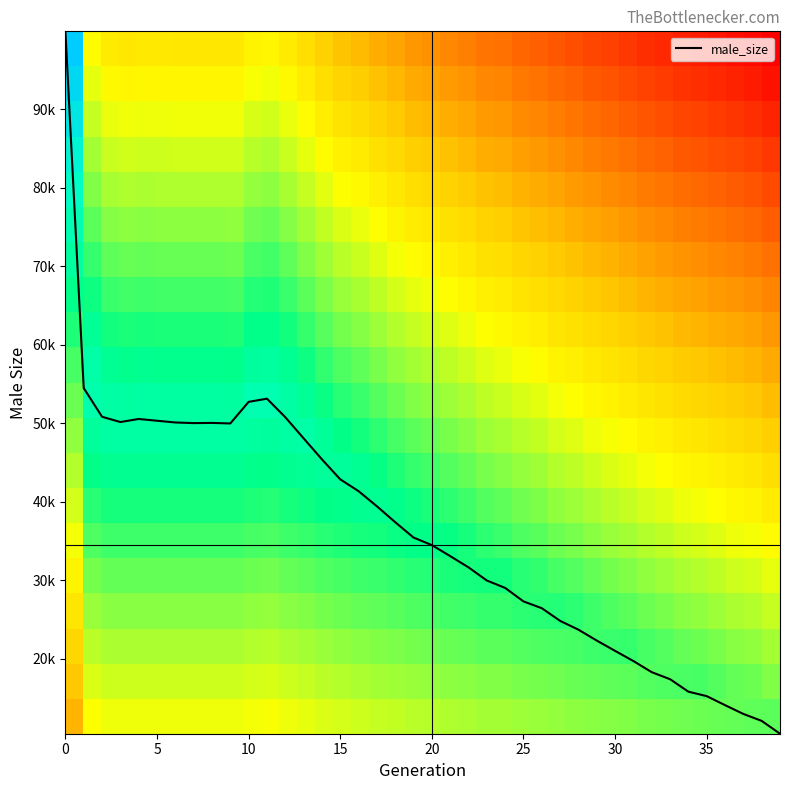

Reading right to left, transcribe all the data shown in this chart.

male_size: 10413.0	12049.0	12936.0	14056.0	15206.0	15774.0	17363.0	18258.0	19677.0	20974.0	22287.0	23677.0	24799.0	26412.0	27282.0	28999.0	29944.0	31621.0	33055.0	34458.0	35419.0	37376.0	39407.0	41333.0	42840.0	45389.0	48069.0	50762.0	53124.0	52721.0	49966.0	50035.0	50011.0	50092.0	50311.0	50538.0	50148.0	50818.0	54476.0	99955.0
row_0: 0.1	0.1	0.1	0.1	0.1	0.1	0.0	0.0	0.0	-0.0	-0.0	-0.0	-0.0	-0.1	-0.1	-0.1	-0.1	-0.1	-0.1	-0.1	-0.1	-0.2	-0.2	-0.2	-0.2	-0.2	-0.3	-0.3	-0.3	-0.3	-0.3	-0.3	-0.3	-0.3	-0.3	-0.3	-0.3	-0.3	-0.3	-0.8
row_1: 0.0	0.1	0.1	0.1	0.2	0.1	0.1	0.1	0.1	0.1	0.1	0.1	0.1	0.0	0.0	0.0	0.0	-0.0	-0.0	-0.0	-0.1	-0.1	-0.1	-0.1	-0.1	-0.2	-0.2	-0.2	-0.2	-0.2	-0.2	-0.2	-0.2	-0.2	-0.2	-0.2	-0.2	-0.2	-0.2	-0.7
row_2: -0.1	-0.0	-0.0	0.0	0.1	0.1	0.1	0.2	0.2	0.2	0.2	0.2	0.1	0.1	0.1	0.1	0.1	0.1	0.1	0.1	0.0	0.0	0.0	-0.0	-0.0	-0.1	-0.1	-0.1	-0.1	-0.1	-0.1	-0.1	-0.1	-0.1	-0.1	-0.1	-0.1	-0.1	-0.1	-0.6
row_3: -0.2	-0.1	-0.1	-0.1	-0.0	-0.0	0.0	0.1	0.1	0.1	0.2	0.2	0.2	0.2	0.2	0.2	0.2	0.2	0.2	0.1	0.1	0.1	0.1	0.1	0.1	0.0	0.0	-0.0	-0.0	-0.0	-0.0	-0.0	-0.0	-0.0	-0.0	-0.0	-0.0	-0.0	-0.1	-0.5
row_4: -0.3	-0.2	-0.2	-0.2	-0.1	-0.1	-0.1	-0.0	0.0	0.0	0.1	0.1	0.2	0.2	0.2	0.3	0.3	0.3	0.3	0.2	0.2	0.2	0.2	0.2	0.2	0.1	0.1	0.1	0.1	0.1	0.1	0.1	0.1	0.1	0.1	0.1	0.1	0.1	0.0	-0.4
row_5: -0.4	-0.3	-0.3	-0.3	-0.2	-0.2	-0.2	-0.1	-0.1	-0.1	-0.0	0.0	0.1	0.1	0.1	0.2	0.2	0.3	0.3	0.3	0.3	0.3	0.3	0.3	0.3	0.2	0.2	0.2	0.1	0.2	0.2	0.2	0.2	0.2	0.2	0.2	0.2	0.2	0.1	-0.3
row_6: -0.5	-0.4	-0.4	-0.4	-0.3	-0.3	-0.3	-0.2	-0.2	-0.1	-0.1	-0.1	-0.0	0.0	0.0	0.1	0.1	0.2	0.2	0.3	0.3	0.3	0.4	0.4	0.3	0.3	0.3	0.3	0.2	0.2	0.3	0.3	0.3	0.3	0.3	0.3	0.3	0.3	0.2	-0.2
row_7: -0.6	-0.5	-0.5	-0.4	-0.4	-0.4	-0.3	-0.3	-0.3	-0.2	-0.2	-0.2	-0.1	-0.1	-0.0	0.0	0.0	0.1	0.1	0.2	0.2	0.3	0.3	0.4	0.4	0.4	0.4	0.4	0.3	0.3	0.4	0.4	0.4	0.4	0.4	0.4	0.4	0.4	0.3	-0.1
row_8: -0.7	-0.6	-0.6	-0.5	-0.5	-0.5	-0.4	-0.4	-0.4	-0.3	-0.3	-0.3	-0.2	-0.2	-0.1	-0.1	-0.1	-0.0	0.0	0.1	0.1	0.2	0.2	0.3	0.3	0.4	0.5	0.5	0.4	0.4	0.5	0.5	0.5	0.5	0.5	0.5	0.5	0.5	0.4	-0.0
row_9: -0.7	-0.7	-0.7	-0.6	-0.6	-0.6	-0.5	-0.5	-0.5	-0.4	-0.4	-0.3	-0.3	-0.3	-0.2	-0.2	-0.2	-0.1	-0.1	-0.0	0.0	0.1	0.1	0.2	0.2	0.3	0.4	0.5	0.5	0.5	0.4	0.4	0.4	0.4	0.5	0.5	0.4	0.5	0.5	0.1
row_10: -0.8	-0.8	-0.8	-0.7	-0.7	-0.7	-0.6	-0.6	-0.6	-0.5	-0.5	-0.4	-0.4	-0.4	-0.3	-0.3	-0.3	-0.2	-0.2	-0.1	-0.1	-0.0	0.0	0.1	0.1	0.2	0.3	0.4	0.4	0.4	0.3	0.4	0.3	0.4	0.4	0.4	0.4	0.4	0.5	0.2
row_11: -0.9	-0.9	-0.9	-0.8	-0.8	-0.8	-0.7	-0.7	-0.7	-0.6	-0.6	-0.5	-0.5	-0.5	-0.4	-0.4	-0.3	-0.3	-0.3	-0.2	-0.2	-0.1	-0.1	-0.0	0.0	0.1	0.2	0.3	0.3	0.3	0.3	0.3	0.3	0.3	0.3	0.3	0.3	0.3	0.4	0.2
row_12: -1.0	-1.0	-1.0	-0.9	-0.9	-0.9	-0.8	-0.8	-0.7	-0.7	-0.7	-0.6	-0.6	-0.5	-0.5	-0.5	-0.4	-0.4	-0.3	-0.3	-0.3	-0.2	-0.2	-0.1	-0.1	0.0	0.1	0.2	0.3	0.2	0.2	0.2	0.2	0.2	0.2	0.2	0.2	0.2	0.3	0.3
row_13: -1.1	-1.1	-1.0	-1.0	-1.0	-1.0	-0.9	-0.9	-0.8	-0.8	-0.8	-0.7	-0.7	-0.6	-0.6	-0.6	-0.5	-0.5	-0.4	-0.4	-0.4	-0.3	-0.3	-0.2	-0.1	-0.1	0.0	0.1	0.2	0.1	0.1	0.1	0.1	0.1	0.1	0.1	0.1	0.1	0.2	0.4
row_14: -1.2	-1.2	-1.1	-1.1	-1.1	-1.1	-1.0	-1.0	-0.9	-0.9	-0.9	-0.8	-0.8	-0.7	-0.7	-0.7	-0.6	-0.6	-0.5	-0.5	-0.5	-0.4	-0.3	-0.3	-0.2	-0.2	-0.1	-0.0	0.1	0.1	-0.0	-0.0	-0.0	-0.0	-0.0	-0.0	-0.0	-0.0	0.1	0.5
row_15: -1.3	-1.3	-1.2	-1.2	-1.2	-1.1	-1.1	-1.1	-1.0	-1.0	-1.0	-0.9	-0.9	-0.8	-0.8	-0.8	-0.7	-0.7	-0.6	-0.6	-0.6	-0.5	-0.4	-0.4	-0.3	-0.3	-0.2	-0.1	-0.0	-0.0	-0.1	-0.1	-0.1	-0.1	-0.1	-0.1	-0.1	-0.1	0.0	0.6
row_16: -1.4	-1.4	-1.3	-1.3	-1.3	-1.2	-1.2	-1.2	-1.1	-1.1	-1.0	-1.0	-1.0	-0.9	-0.9	-0.8	-0.8	-0.8	-0.7	-0.7	-0.7	-0.6	-0.5	-0.5	-0.4	-0.4	-0.3	-0.2	-0.1	-0.1	-0.2	-0.2	-0.2	-0.2	-0.2	-0.2	-0.2	-0.2	-0.1	0.7
row_17: -1.5	-1.4	-1.4	-1.4	-1.4	-1.3	-1.3	-1.3	-1.2	-1.2	-1.1	-1.1	-1.1	-1.0	-1.0	-0.9	-0.9	-0.9	-0.8	-0.8	-0.7	-0.7	-0.6	-0.6	-0.5	-0.4	-0.4	-0.3	-0.2	-0.2	-0.3	-0.3	-0.3	-0.3	-0.3	-0.3	-0.3	-0.3	-0.2	0.8
row_18: -1.6	-1.5	-1.5	-1.5	-1.4	-1.4	-1.4	-1.4	-1.3	-1.3	-1.2	-1.2	-1.2	-1.1	-1.1	-1.0	-1.0	-1.0	-0.9	-0.9	-0.8	-0.8	-0.7	-0.7	-0.6	-0.5	-0.5	-0.4	-0.3	-0.3	-0.4	-0.4	-0.4	-0.4	-0.4	-0.4	-0.4	-0.4	-0.3	0.9
row_19: -1.7	-1.6	-1.6	-1.6	-1.5	-1.5	-1.5	-1.5	-1.4	-1.4	-1.3	-1.3	-1.3	-1.2	-1.2	-1.1	-1.1	-1.1	-1.0	-1.0	-0.9	-0.9	-0.8	-0.8	-0.7	-0.6	-0.6	-0.5	-0.4	-0.4	-0.5	-0.5	-0.5	-0.5	-0.5	-0.5	-0.5	-0.5	-0.4	1.0